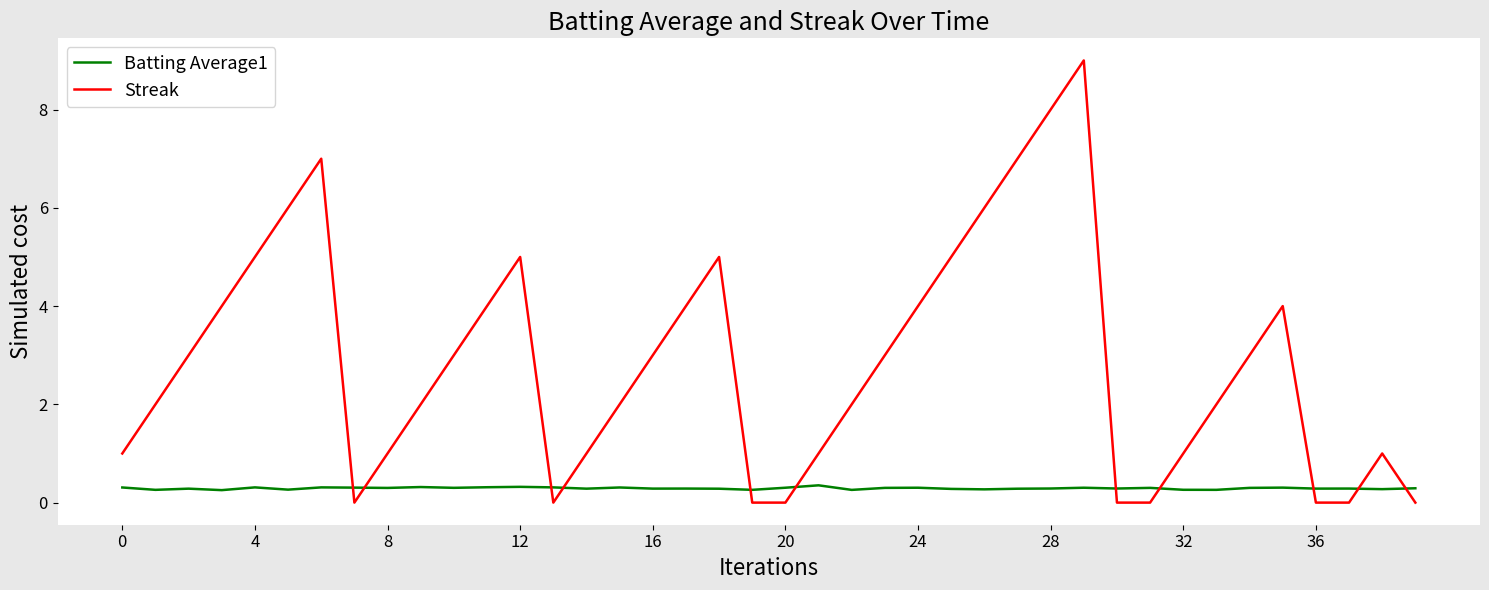

What is the average value of the Streak series?

2.9